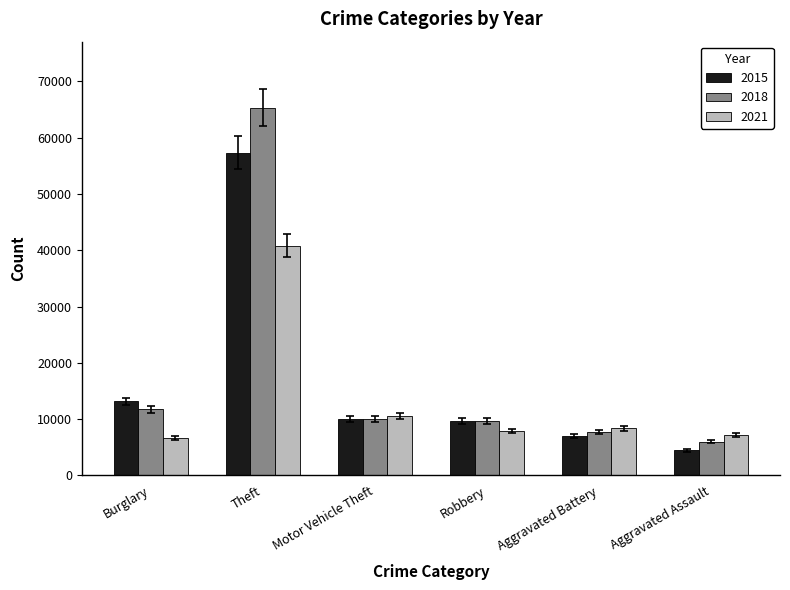

What position from the right is Aggravated Battery?

2